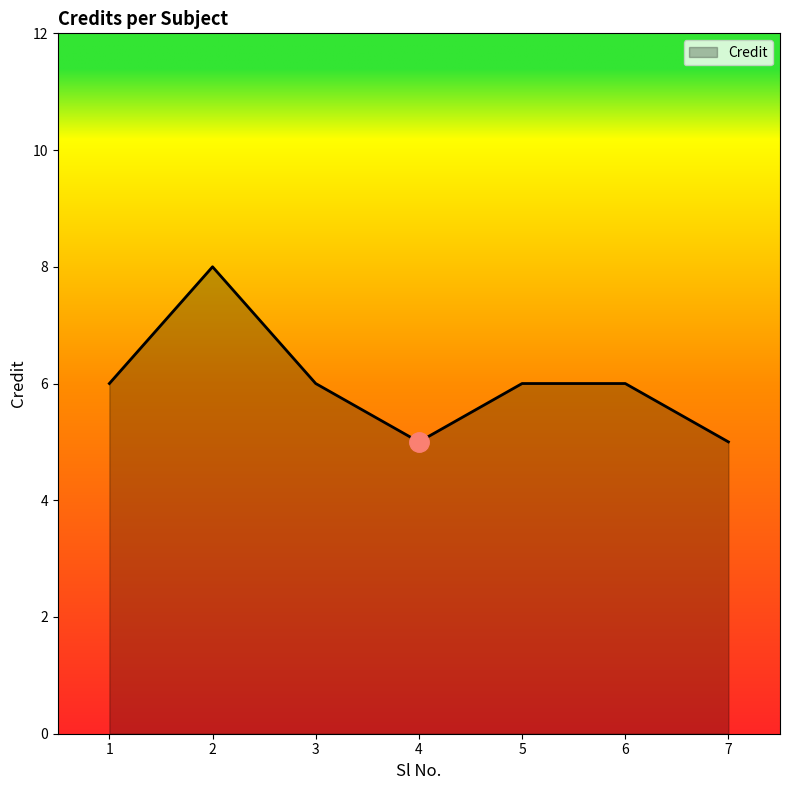

How many lines are shown in the chart?

1